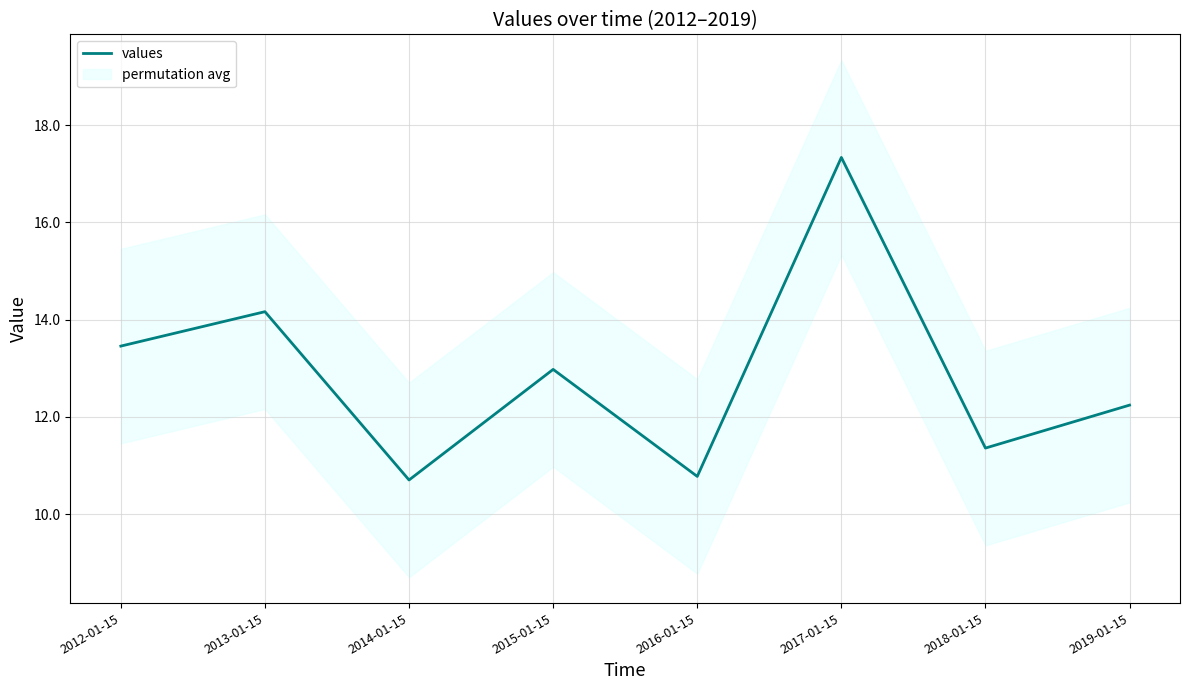

At which category does the data reach its first local valley?

2014-01-15